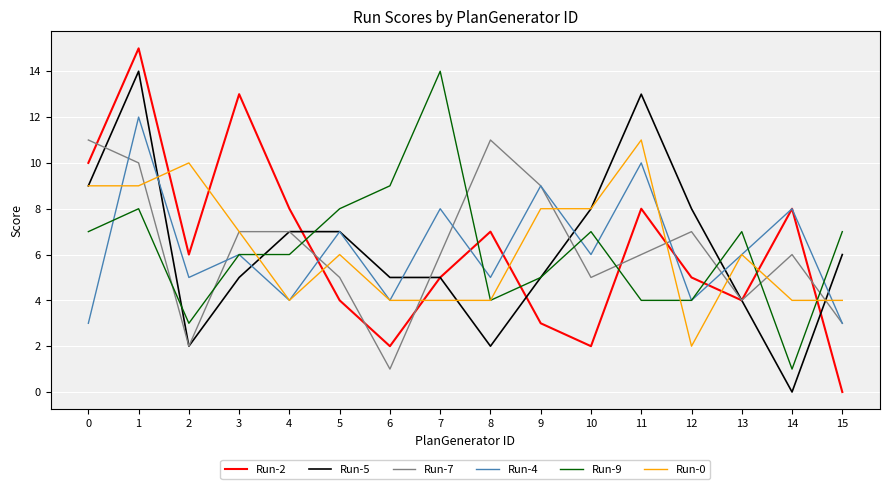

Is the value of Run-5 at 3 greater than the value of Run-2 at 13?

Yes